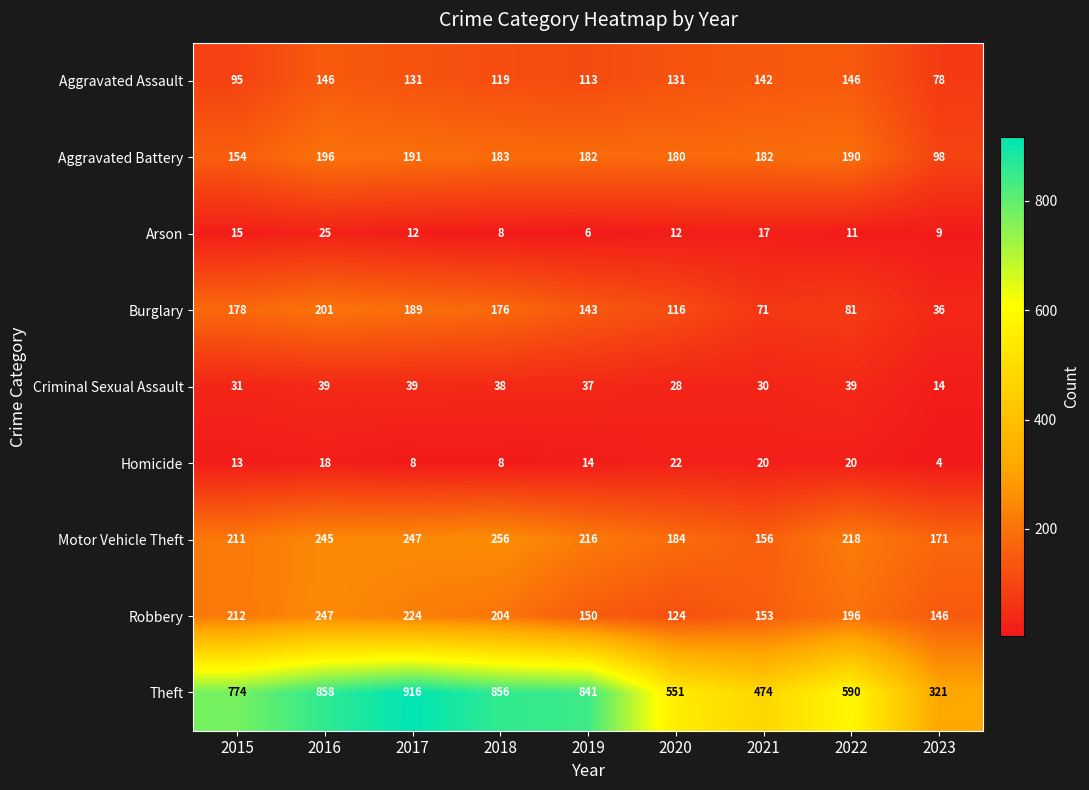

Is it true that Theft equals 474 at 2021?

True